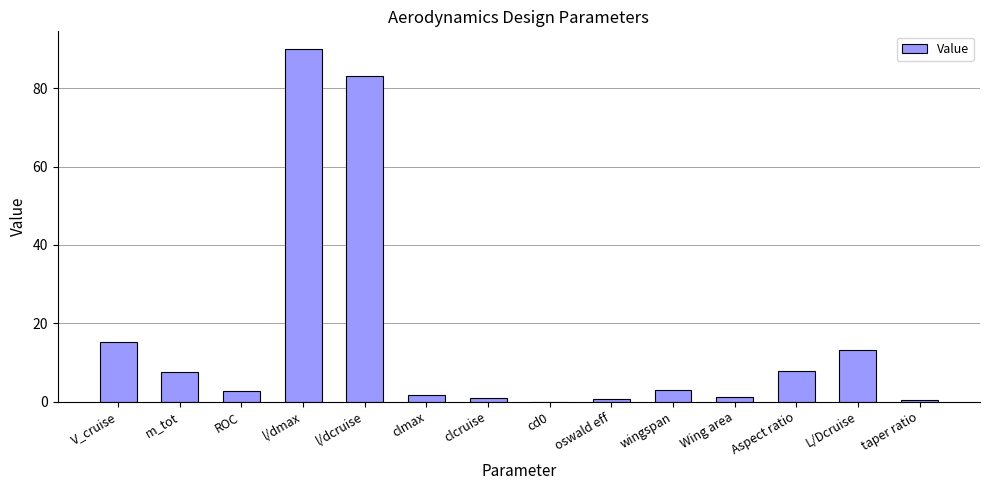

The value at L/Dcruise is 3.5. True or false?

False